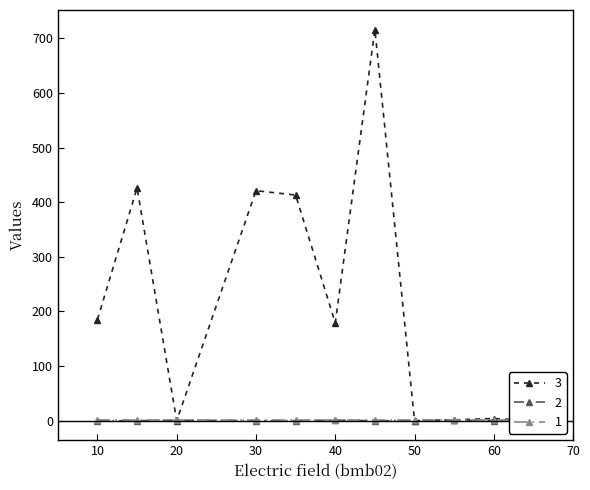

What is the difference between the highest and lowest values at 60?

3.8